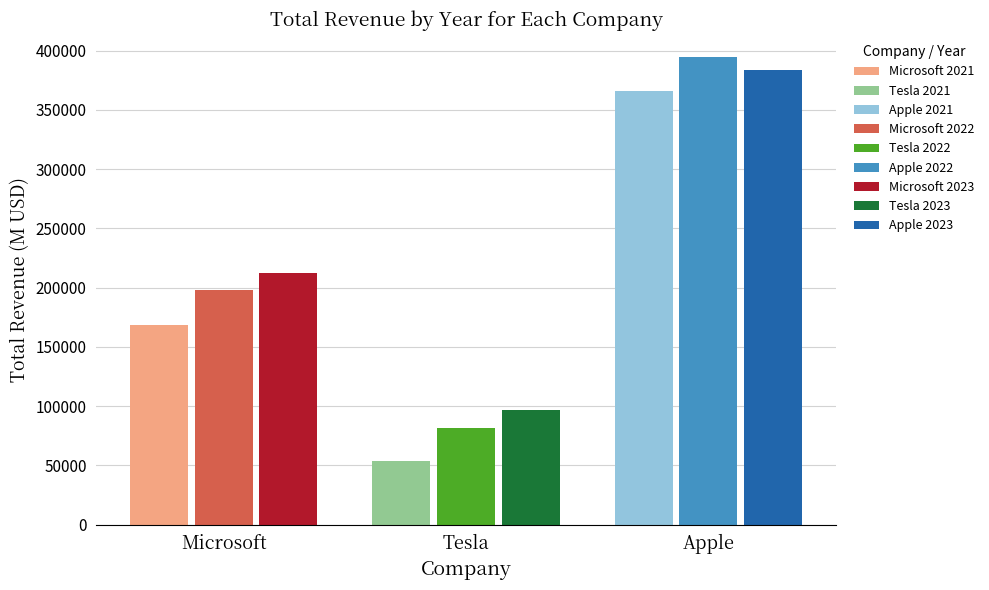

Count the Microsoft values in the range 168088 to 211915.

3